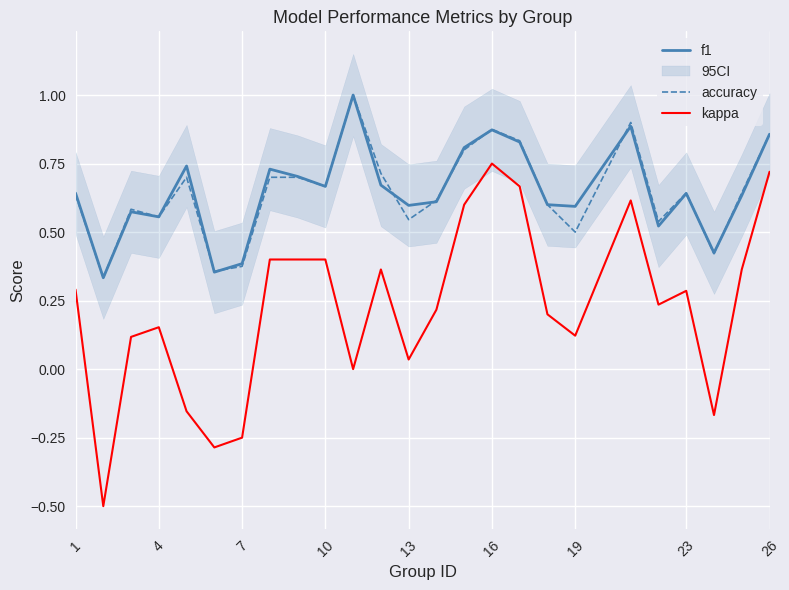

True or false: kappa and f1 intersect in this chart.

False